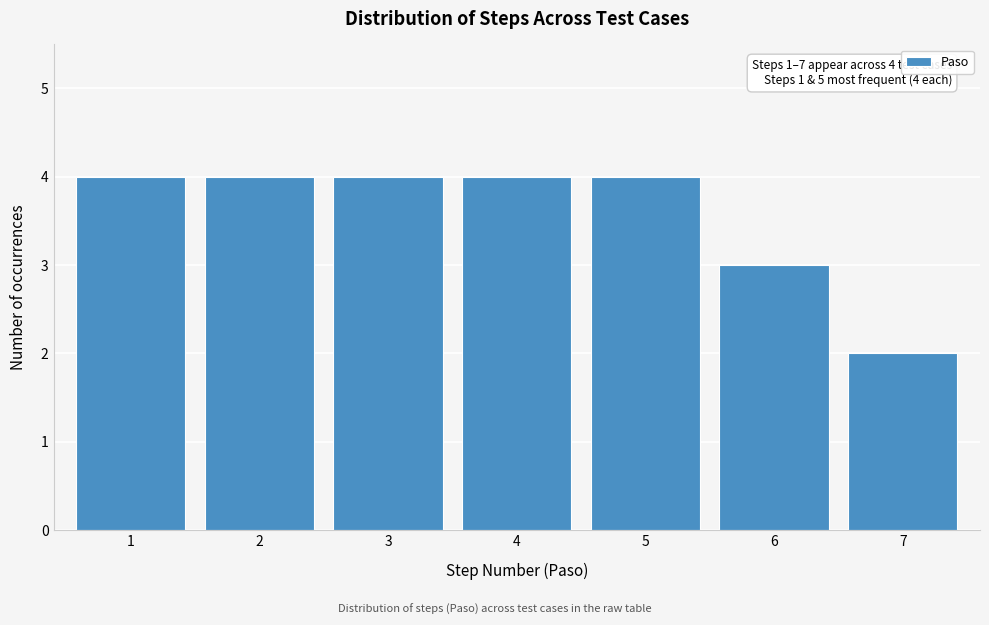

Reading right to left, list all the values displayed in this chart.

2	3	4	4	4	4	4